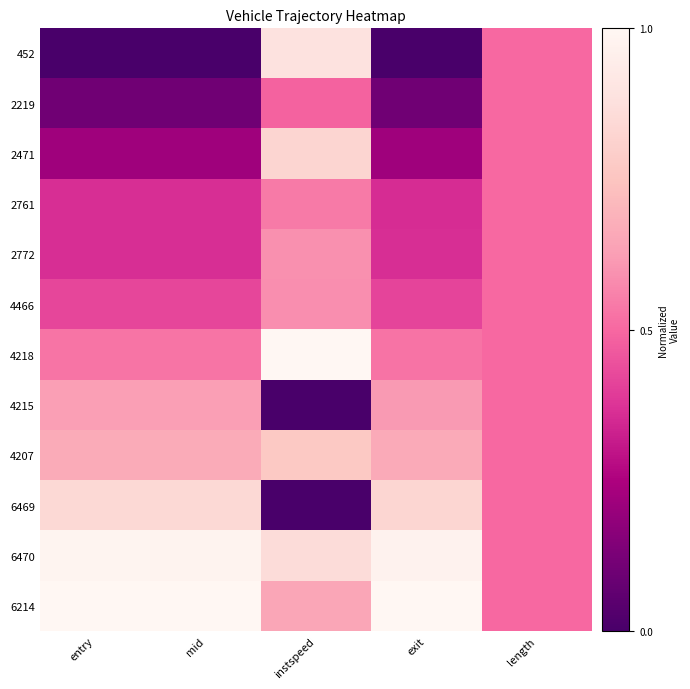

Reading right to left, list all the values displayed in this chart.

452: length=0.5	exit=0.0	instspeed=0.9	mid=0.0	entry=0.0
2219: length=0.5	exit=0.1	instspeed=0.5	mid=0.1	entry=0.1
2471: length=0.5	exit=0.2	instspeed=0.8	mid=0.2	entry=0.2
2761: length=0.5	exit=0.4	instspeed=0.5	mid=0.4	entry=0.4
2772: length=0.5	exit=0.4	instspeed=0.6	mid=0.4	entry=0.4
4466: length=0.5	exit=0.4	instspeed=0.6	mid=0.4	entry=0.4
4218: length=0.5	exit=0.5	instspeed=1.0	mid=0.5	entry=0.5
4215: length=0.5	exit=0.6	instspeed=0.0	mid=0.6	entry=0.6
4207: length=0.5	exit=0.7	instspeed=0.8	mid=0.7	entry=0.7
6469: length=0.5	exit=0.8	instspeed=0.0	mid=0.8	entry=0.8
6470: length=0.5	exit=1.0	instspeed=0.9	mid=1.0	entry=1.0
6214: length=0.5	exit=1.0	instspeed=0.7	mid=1.0	entry=1.0